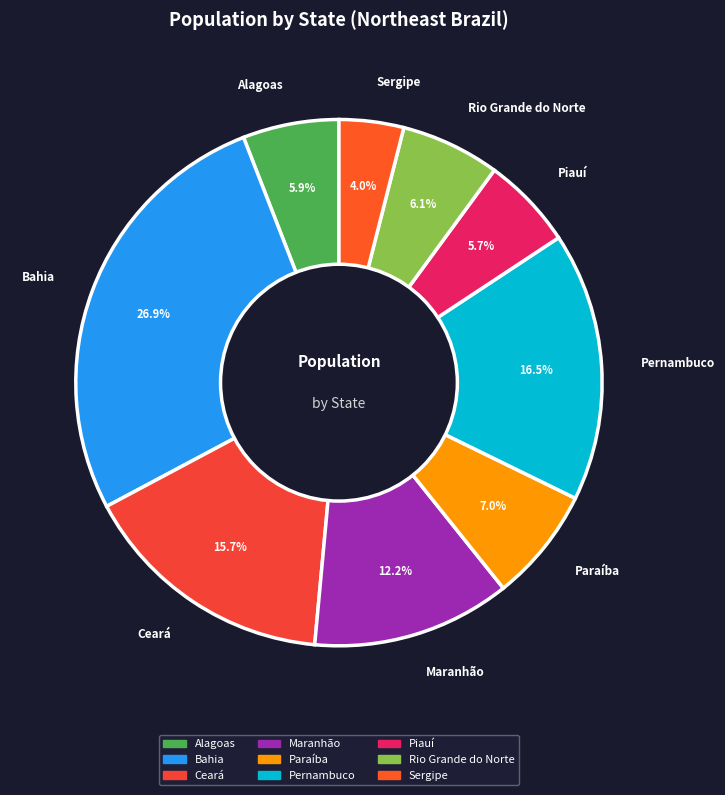

To the nearest percent, what is the difference between the largest and smallest slice percentages?

23%